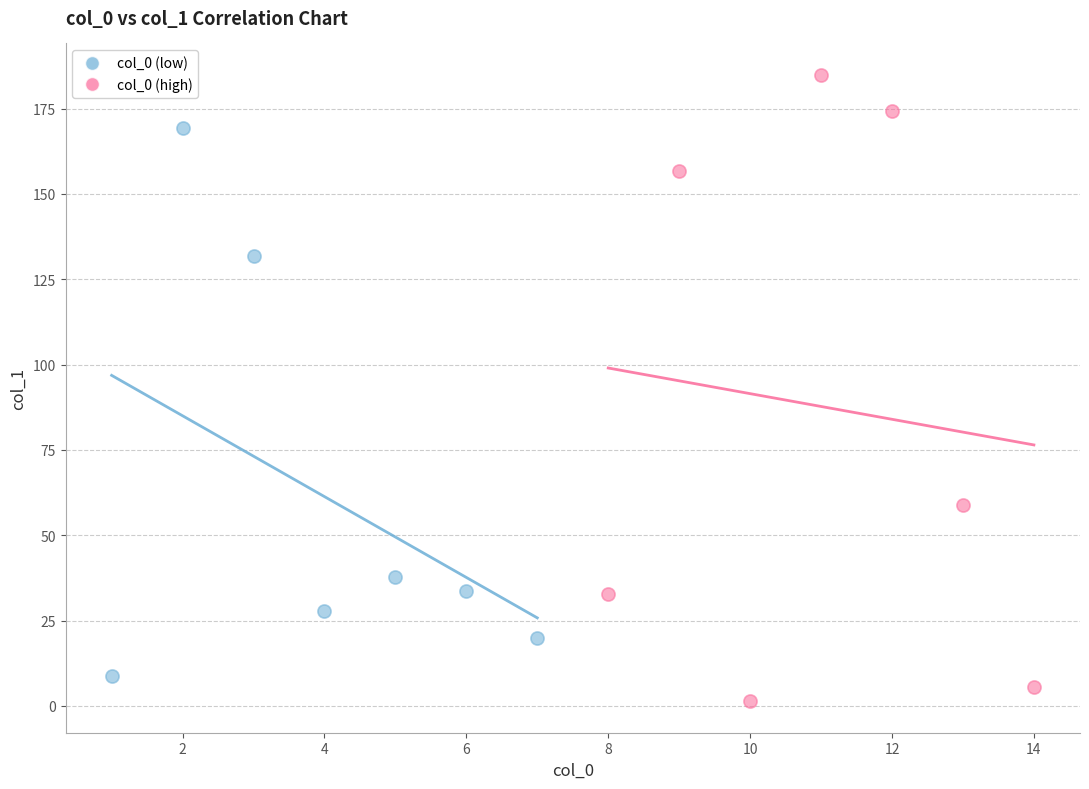

Which series reaches the maximum Y coordinate?

col_0 (high)